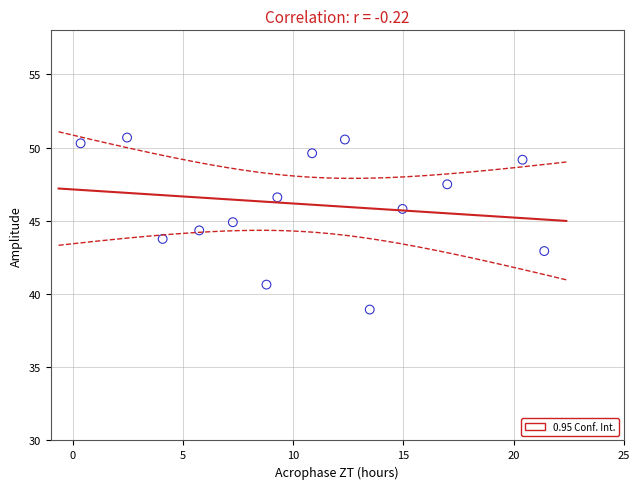

What is the range of Y values (max minus min)?

11.7